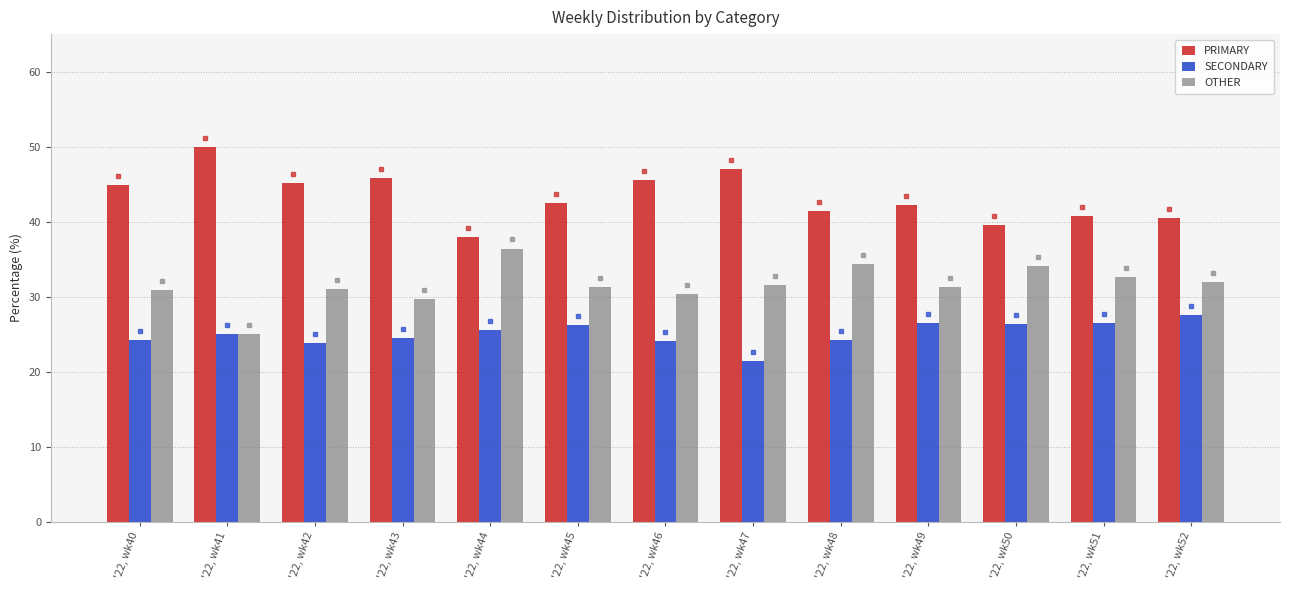

True or false: PRIMARY has a value of 40.8 at '22, wk51.

True